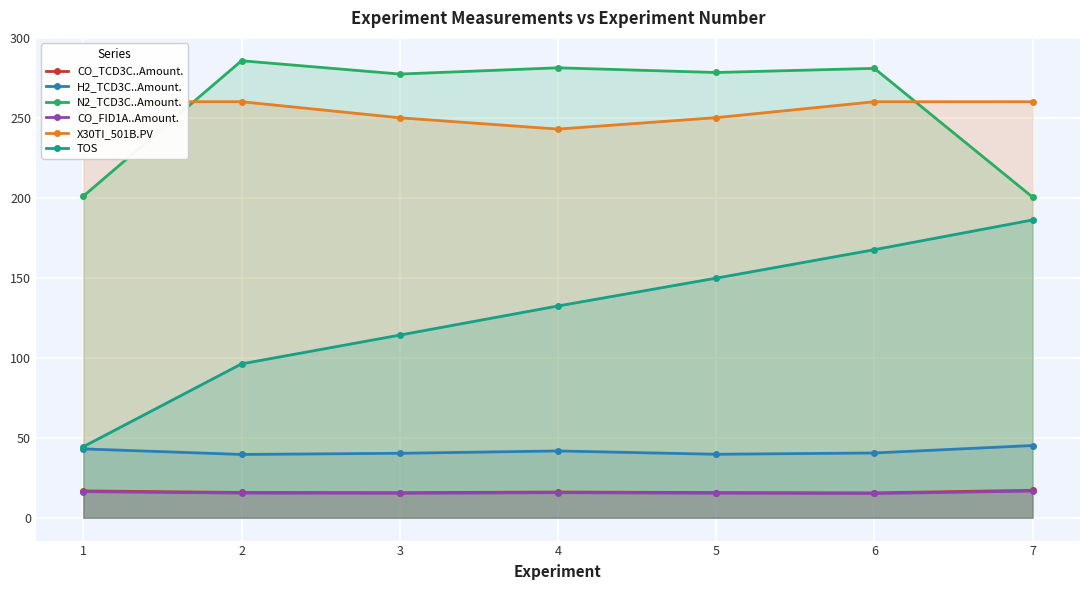

What is the difference between the highest and lowest values at 7?

243.4